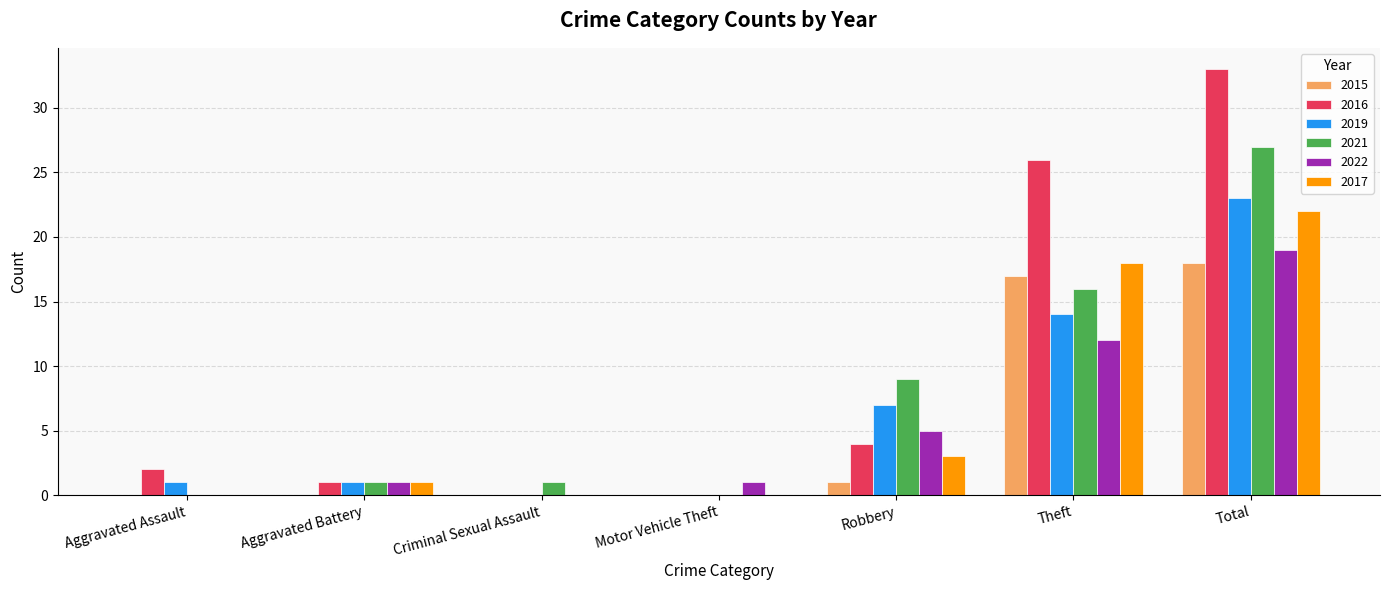

Read the 2021 value at Aggravated Battery.

1